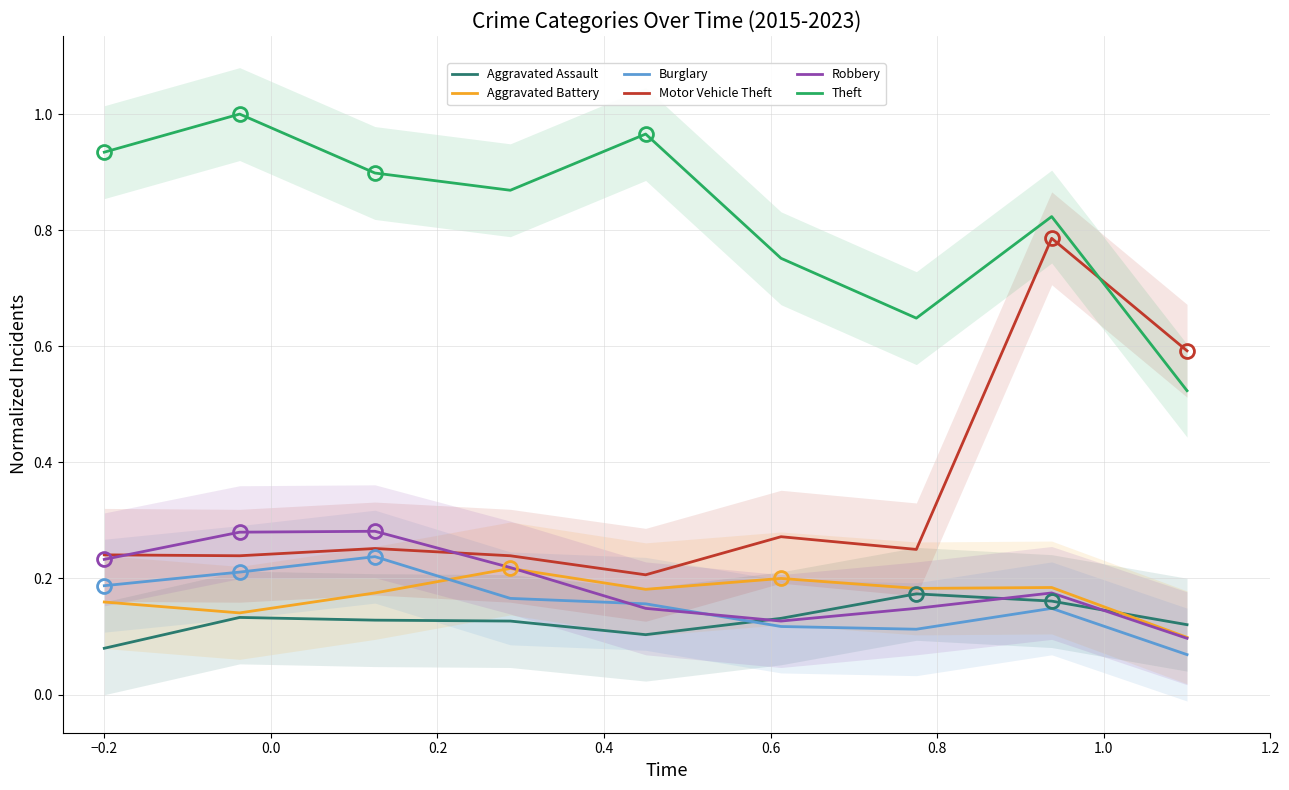

Which series has the largest range (max minus min)?

Motor Vehicle Theft